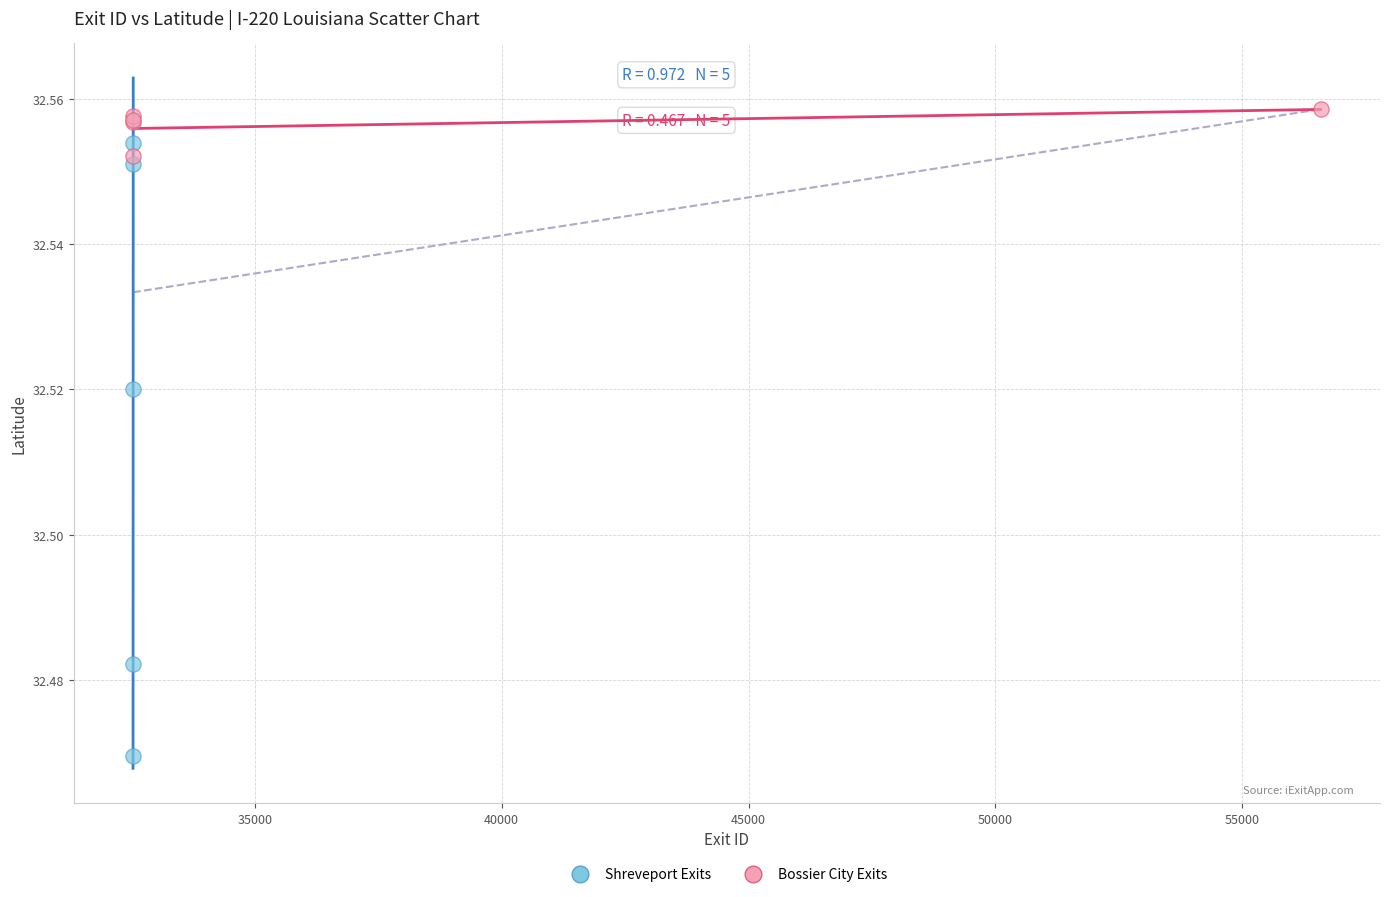

Which series reaches the maximum Y coordinate?

Bossier City Exits